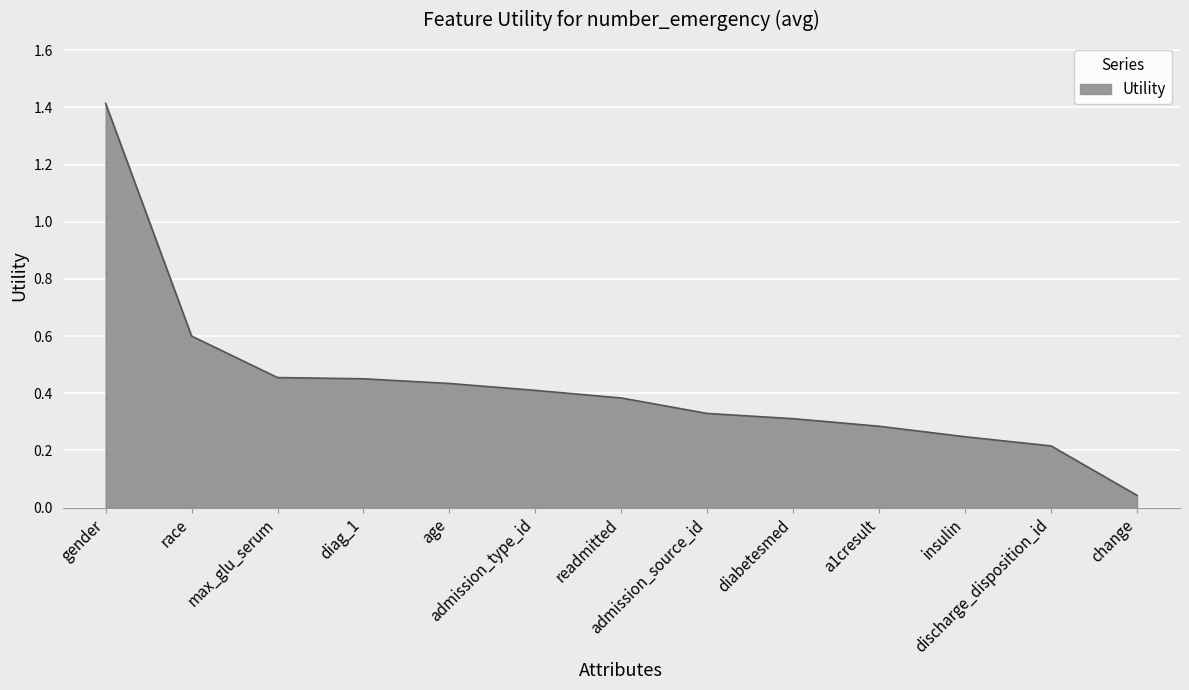

What is the maximum value shown in the chart?

1.4